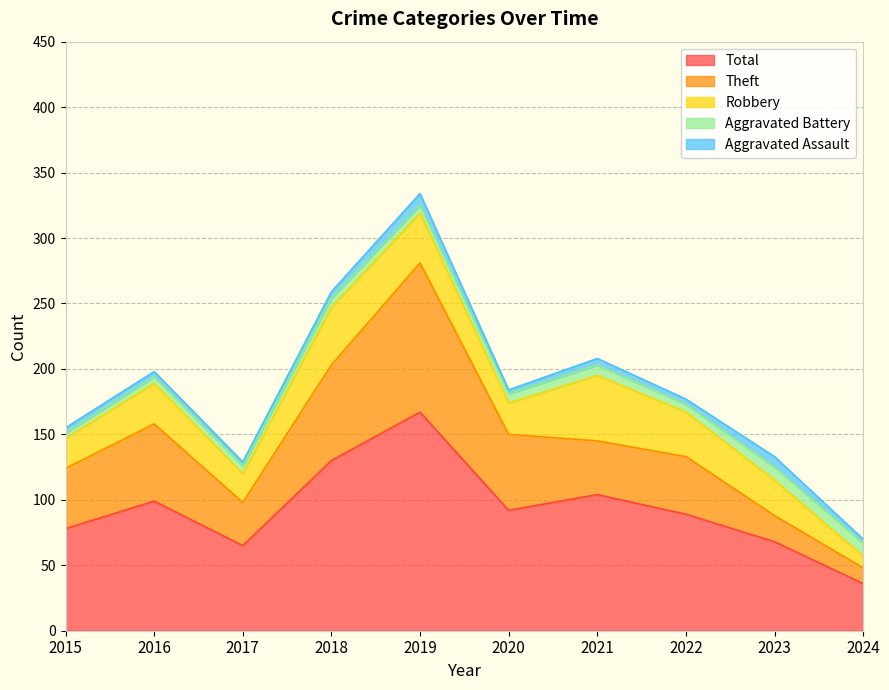

Where is Theft nearest to the value 63?

2016